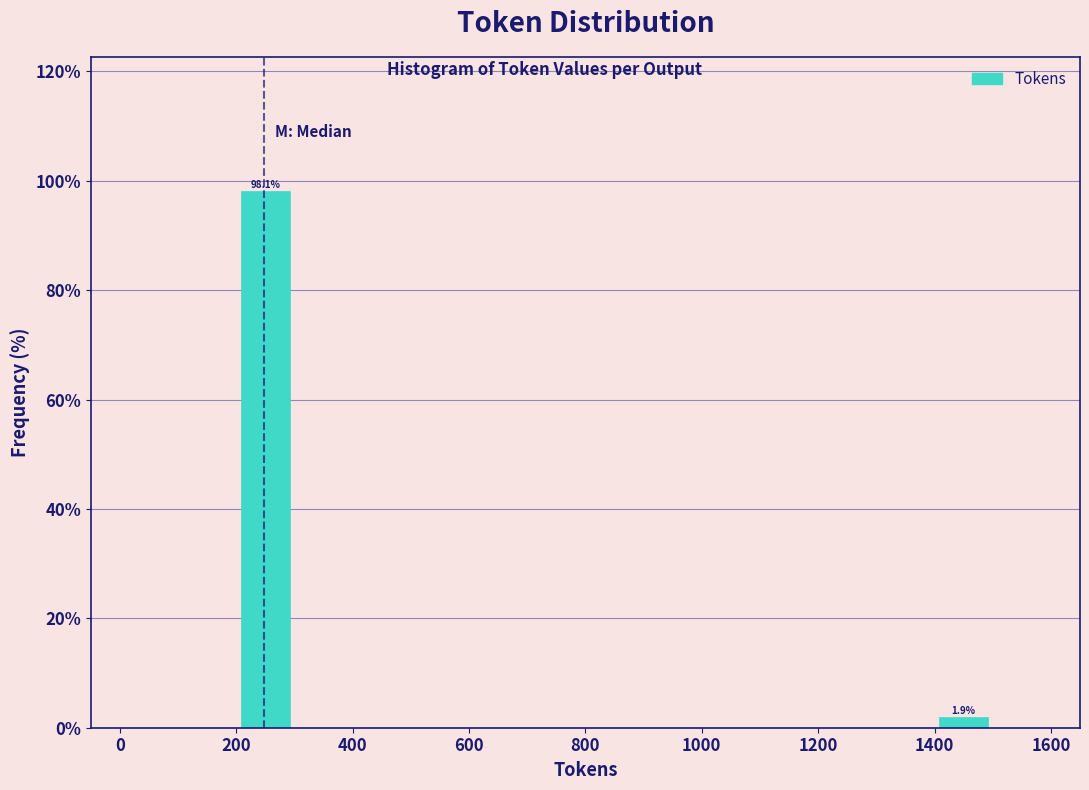

Which range on the x-axis has the tallest bar?

200 to 300